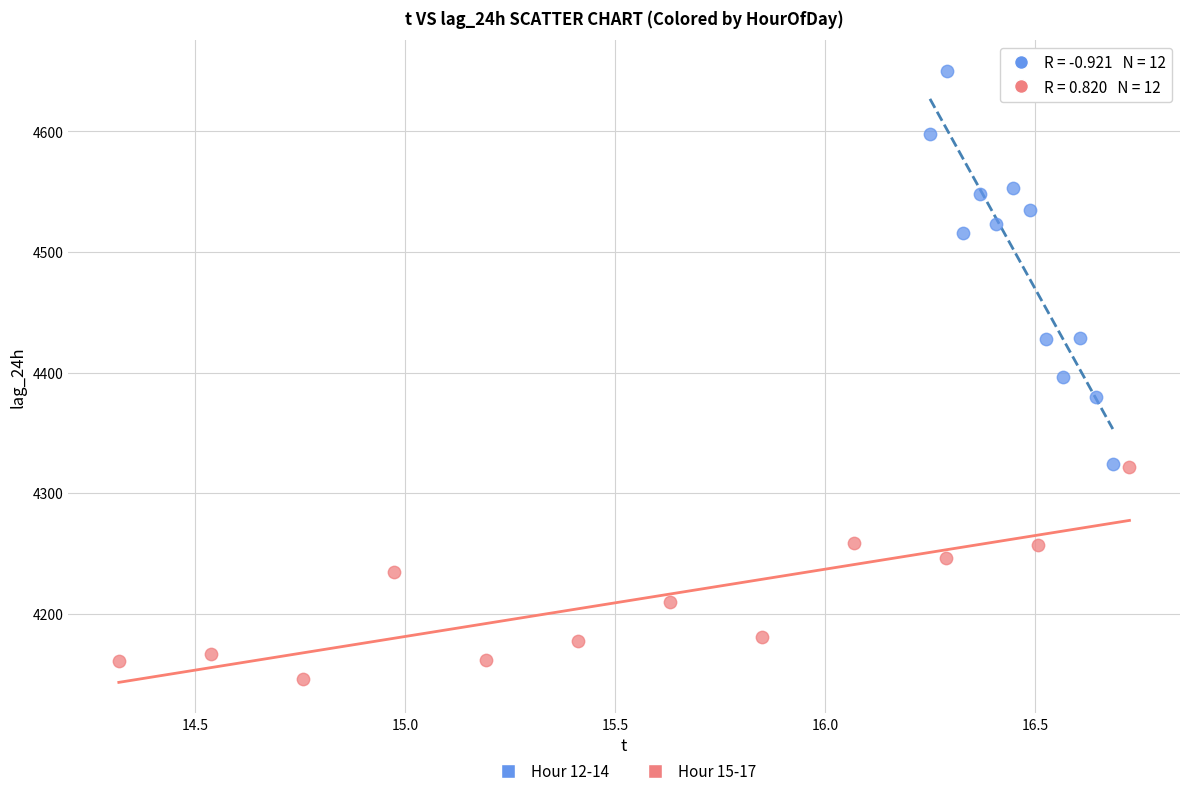

Which series has the largest Y range (max minus min)?

Hour 12-14